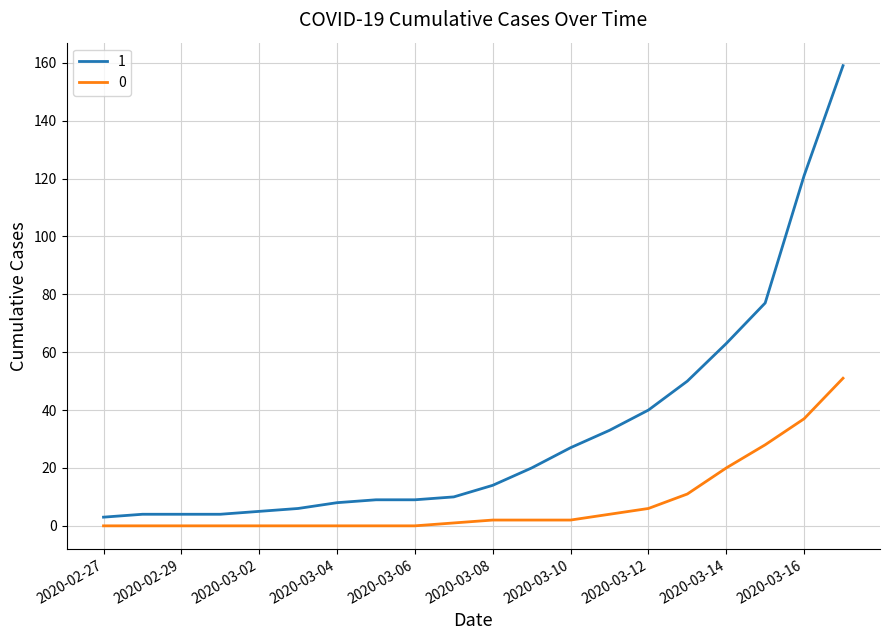

How many distinct data groups are displayed?

2